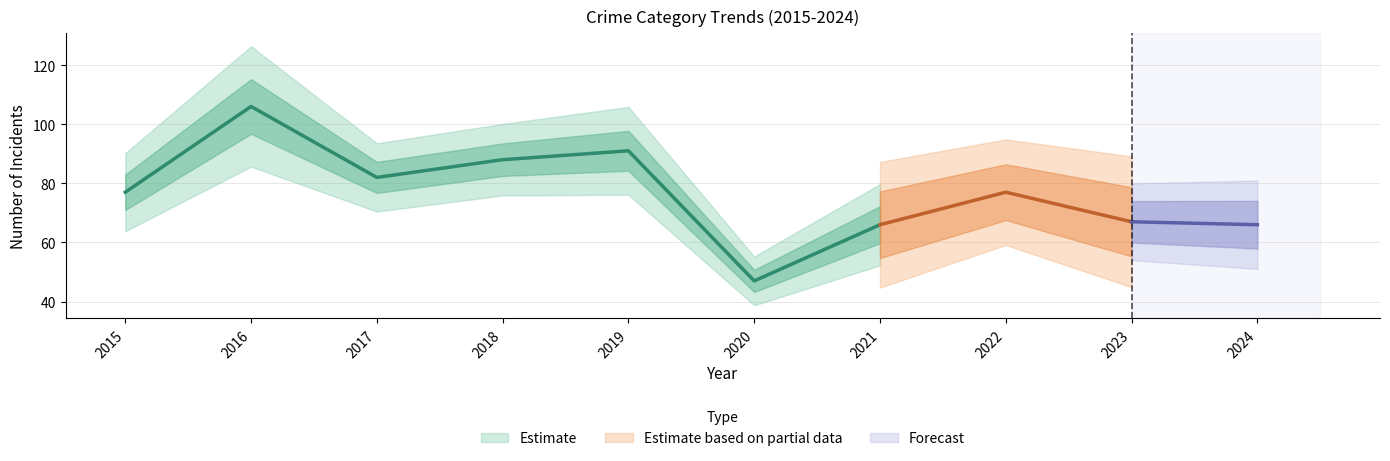

Which category has the highest value in the Theft series?

2016